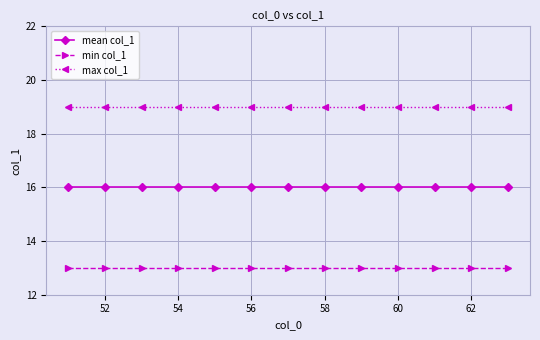

Which series has the largest total across all categories?

max col_1